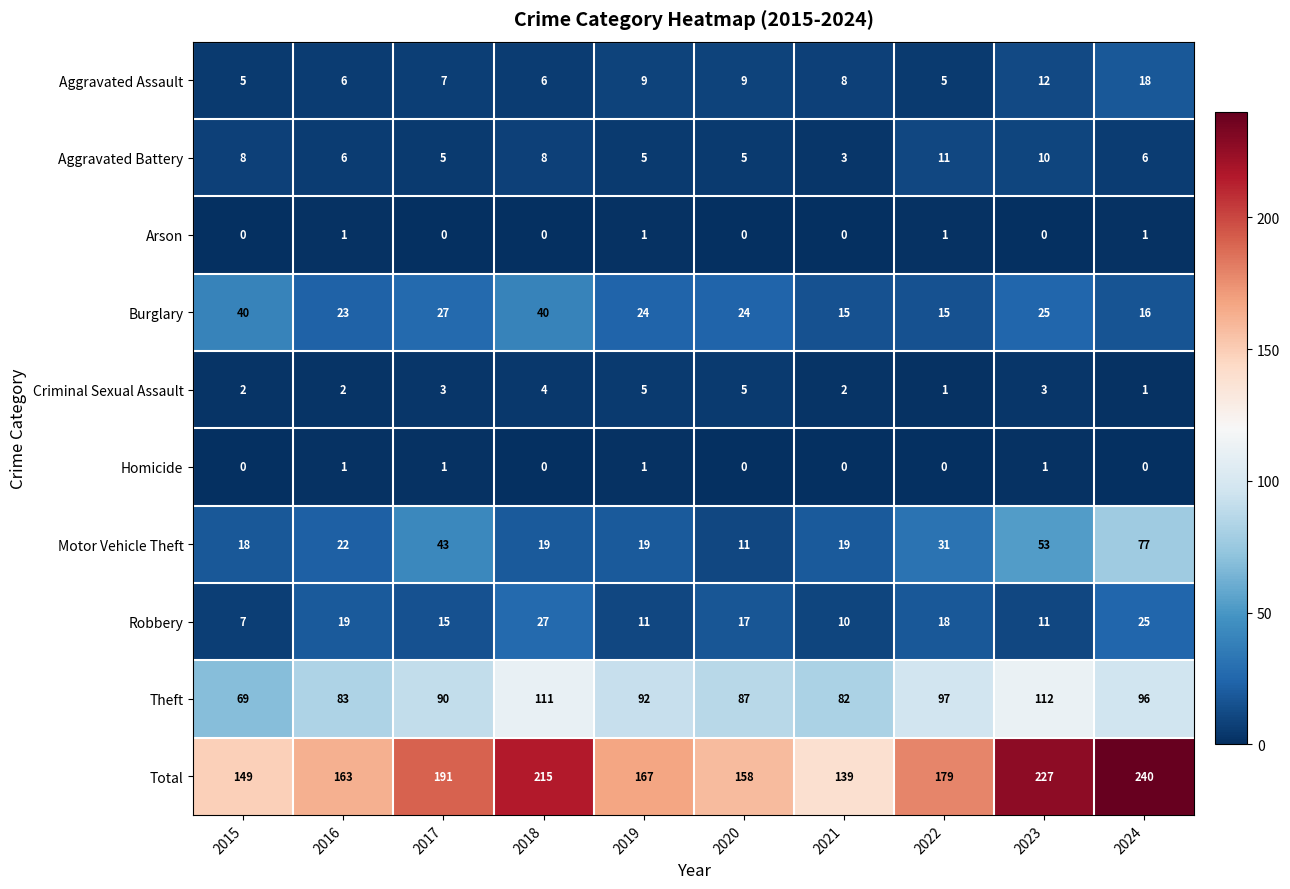

What is the difference between the second highest and second lowest values in the Theft series?

29